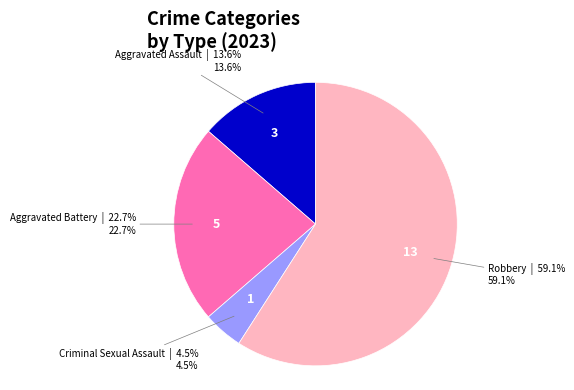

Does any single category account for the majority?

Yes